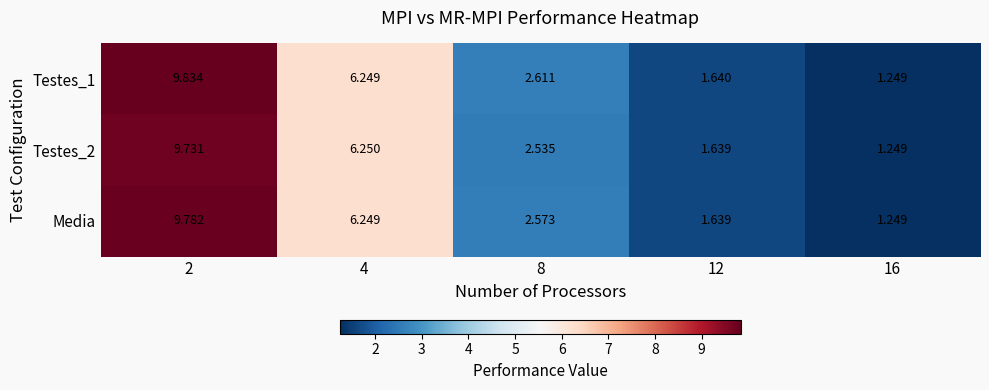

What is the total value across all series at 8?

7.7